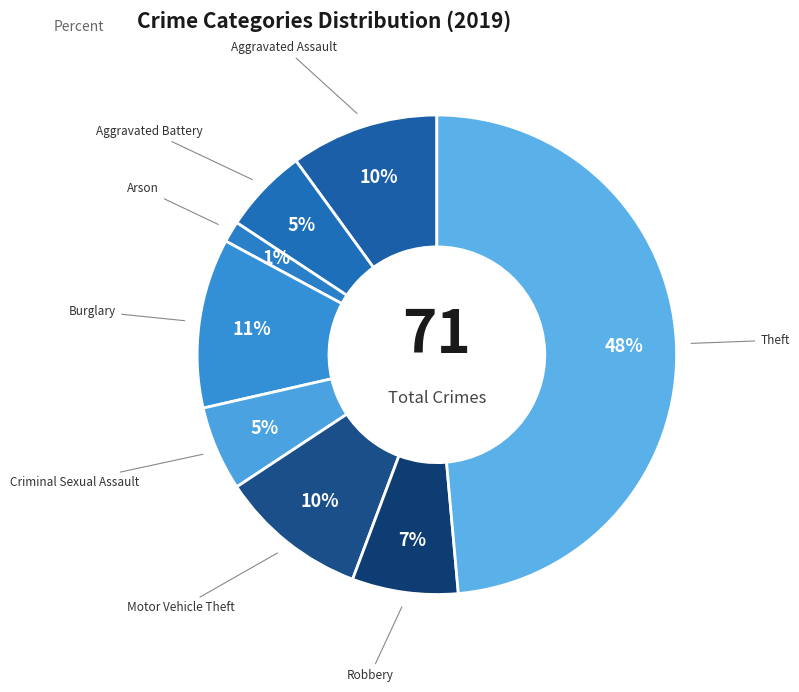

What portion of the pie excludes Burglary?

88.6%